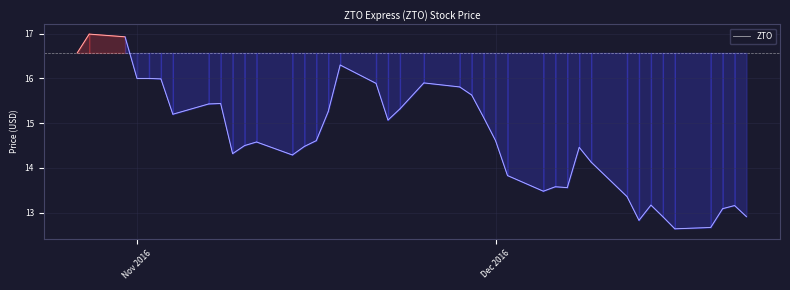

What is the maximum value shown in the chart?

17.0